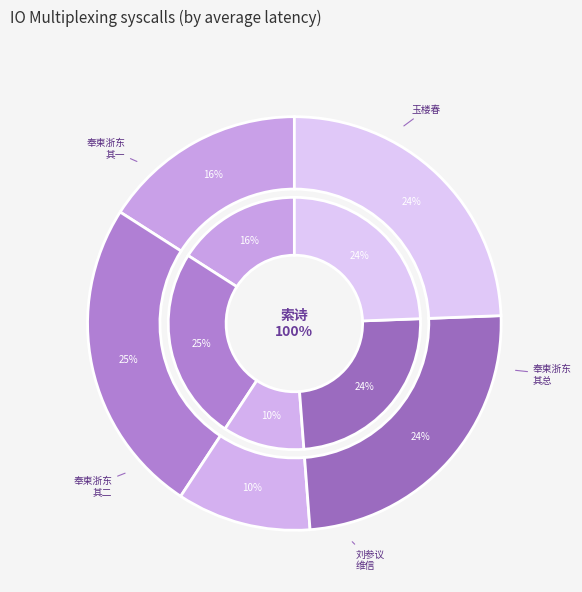

Is the sum of 奉柬浙东索士嵓佥宪二首 and 玉楼春 郑夫人将旋粤东，索余画小影，并题词以赠 greater than half?

No